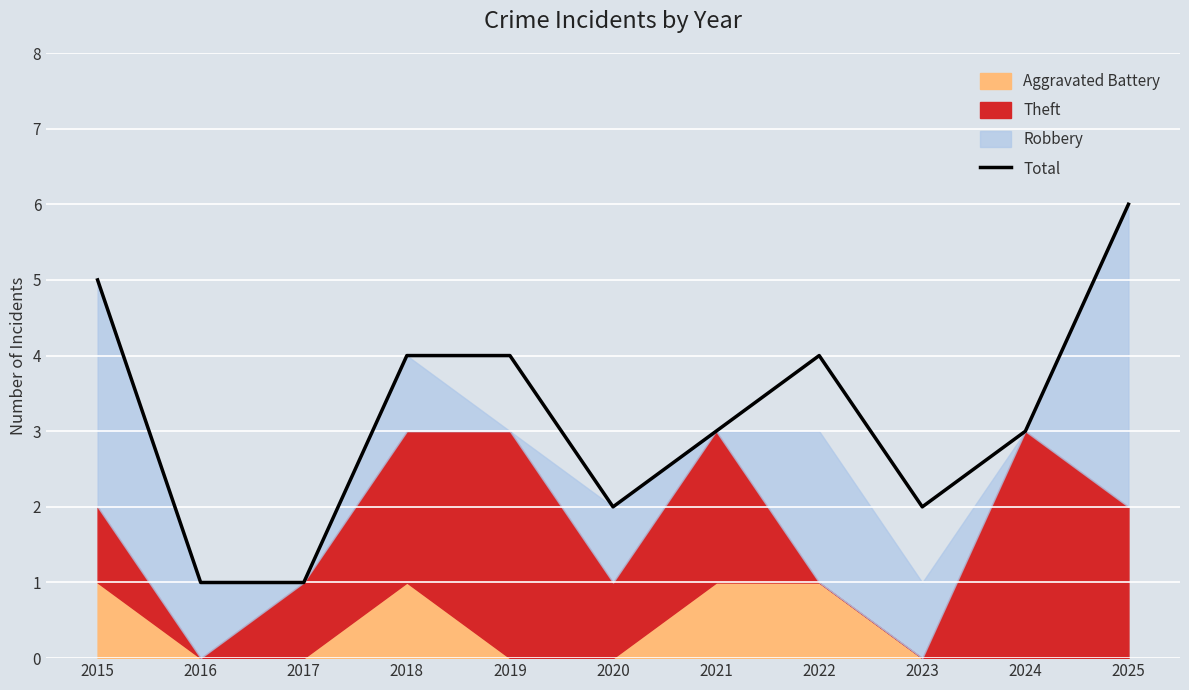

List the labels in order of value, largest first.

2025, 2015, 2018, 2019, 2022, 2021, 2024, 2020, 2023, 2016, 2017